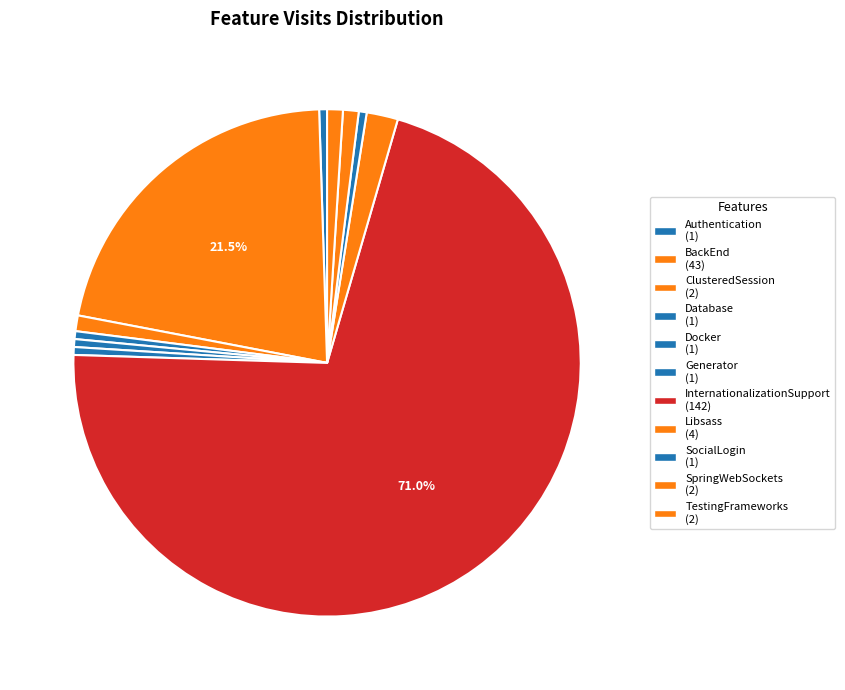

Combined, do Docker and Database account for over 50%?

No